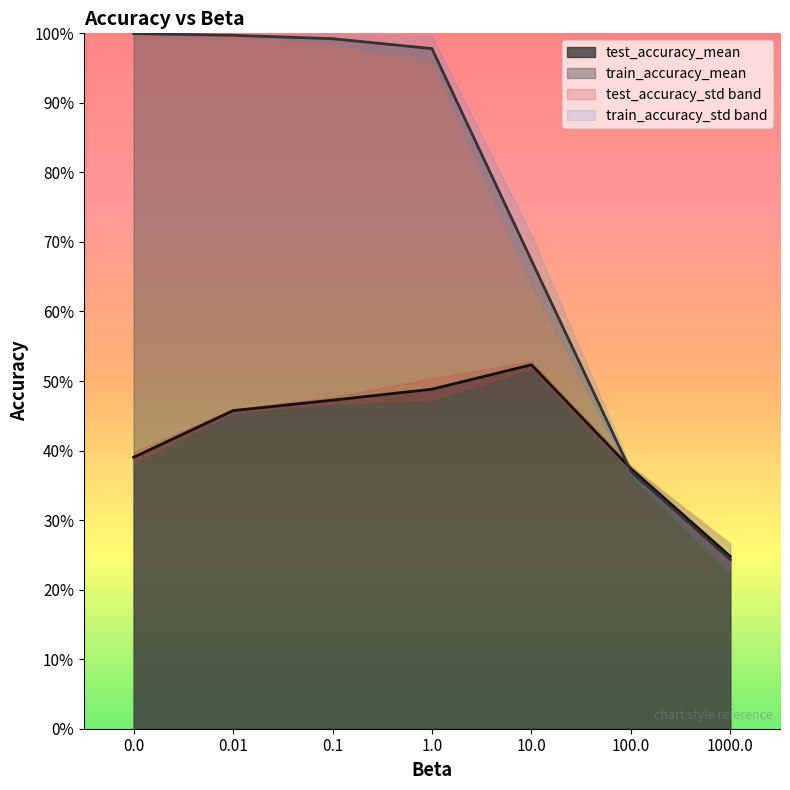

How many lines are shown in the chart?

2